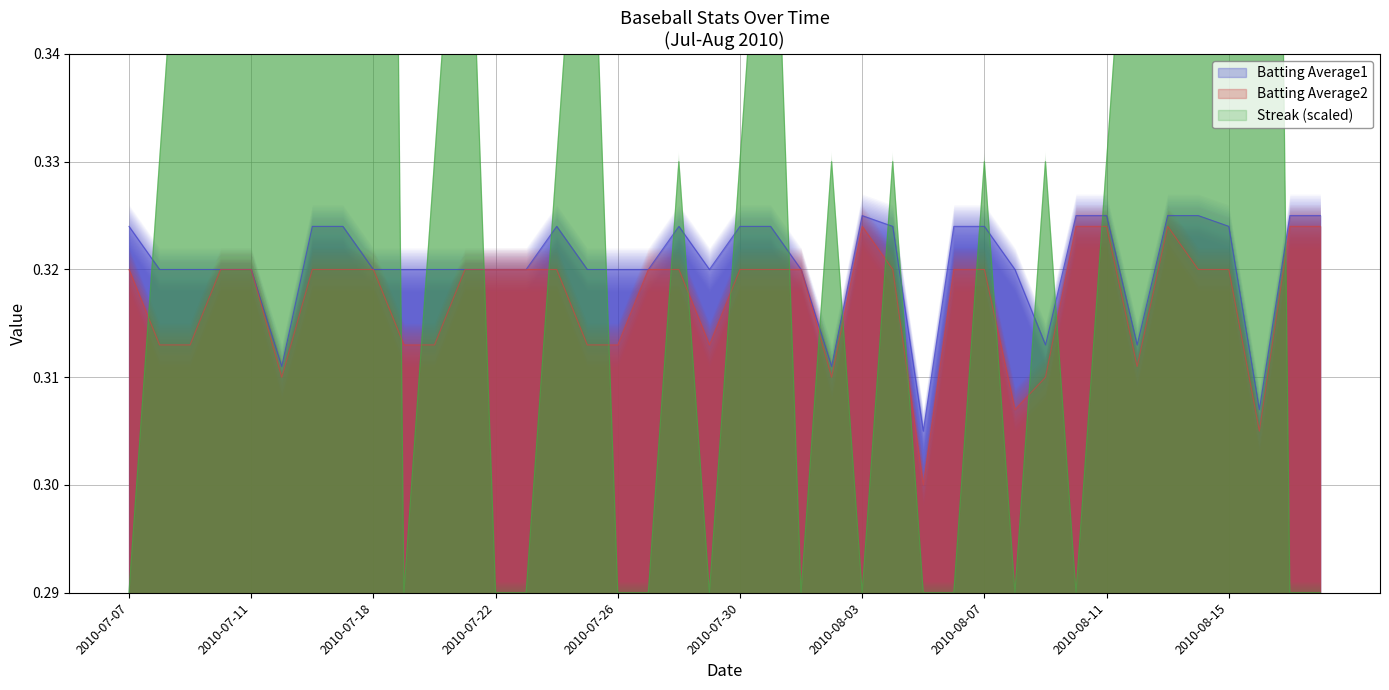

What is the sum of the Batting Average2 values at 2010-08-17 and 2010-08-16?

0.6